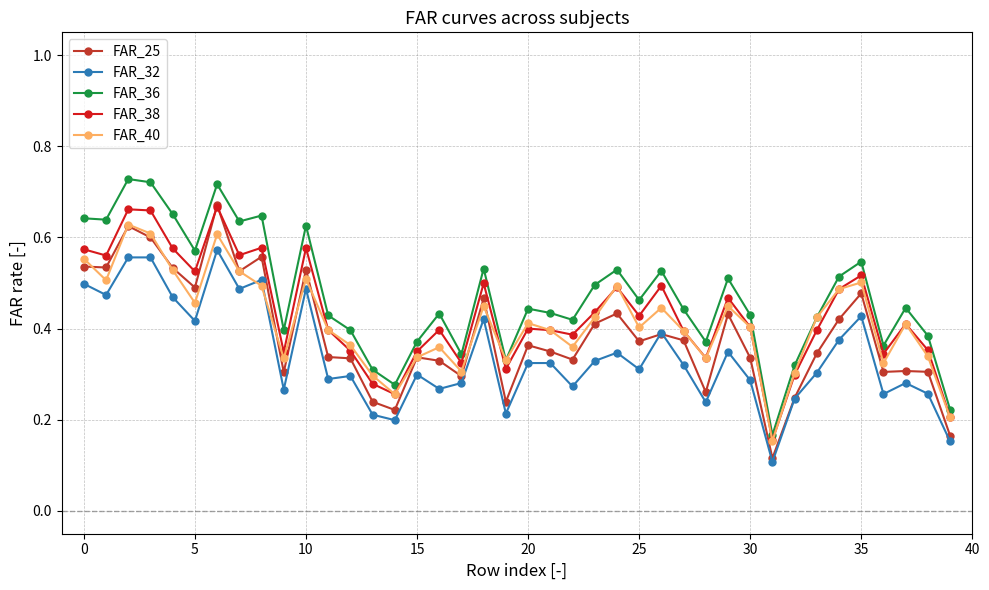

Count the number of categories in the chart.

40